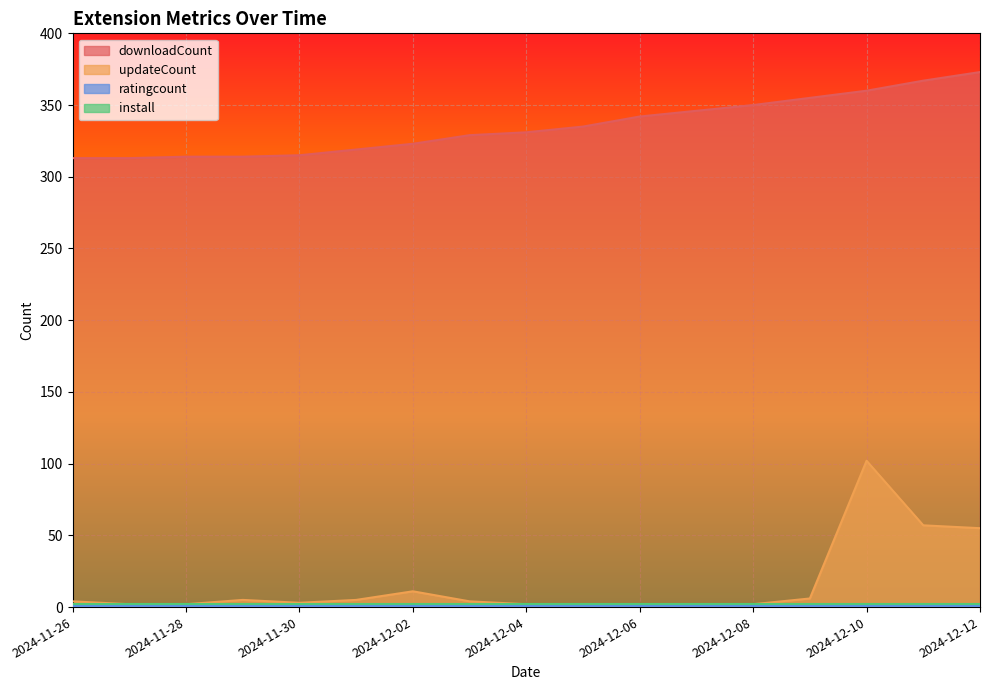

Count the number of data series in this chart.

4